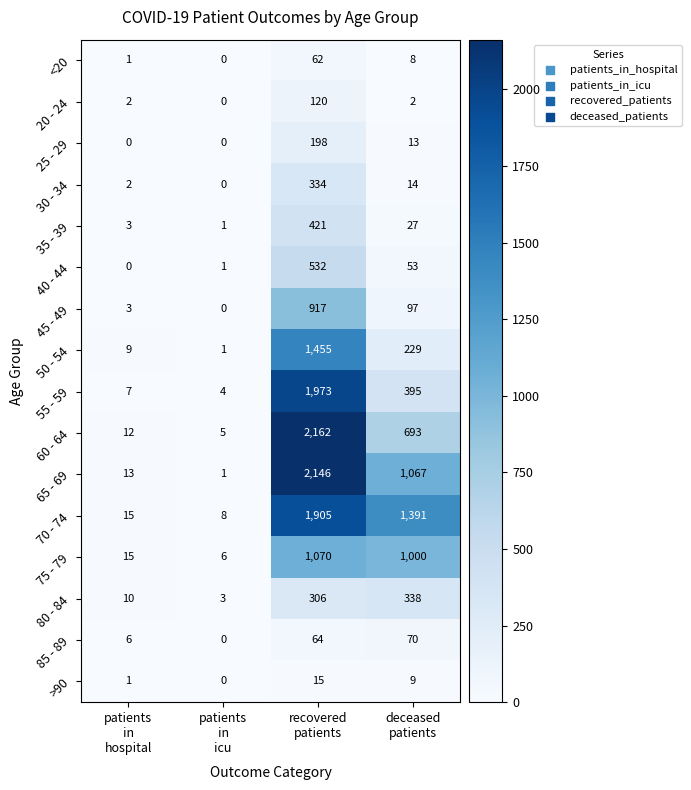

List the series in order of their peak value, lowest first.

>90, <20, 85 - 89, 20 - 24, 25 - 29, 30 - 34, 80 - 84, 35 - 39, 40 - 44, 45 - 49, 75 - 79, 50 - 54, 70 - 74, 55 - 59, 65 - 69, 60 - 64